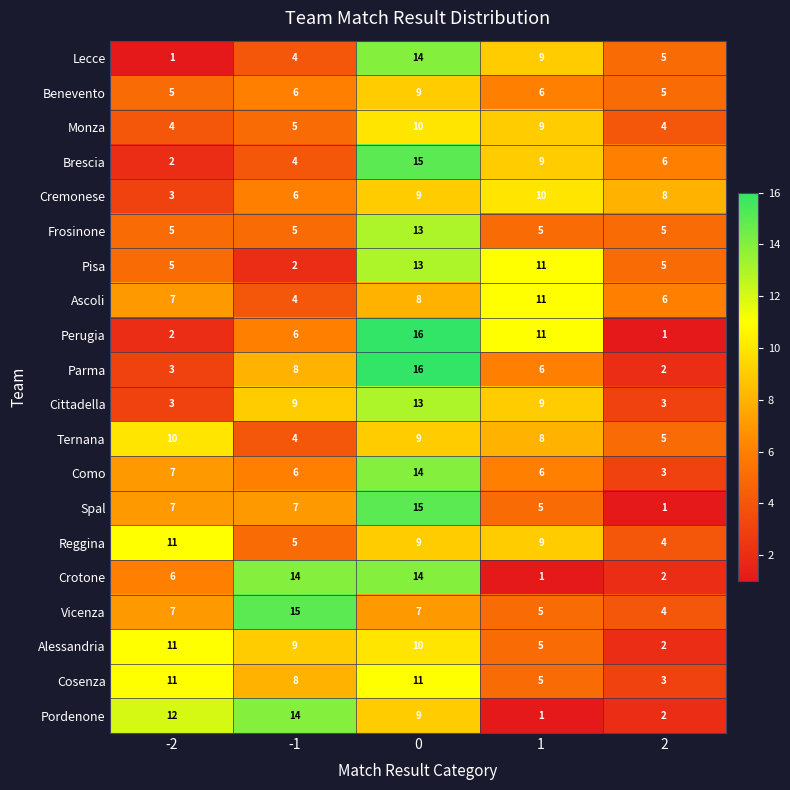

The value of Reggina at 2 is 6. True or false?

False